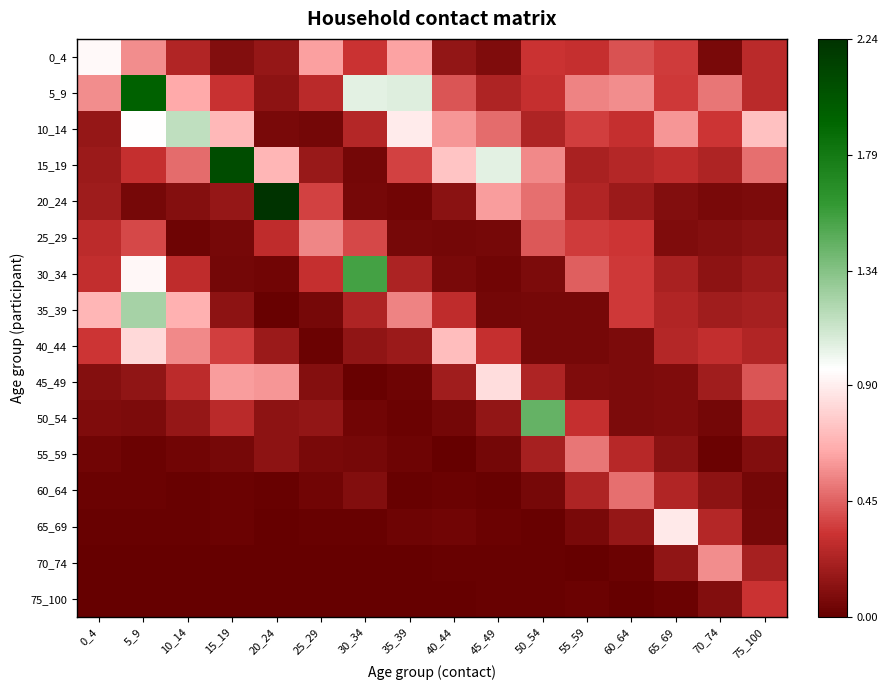

What is the total value across all series at 50_54?

4.5